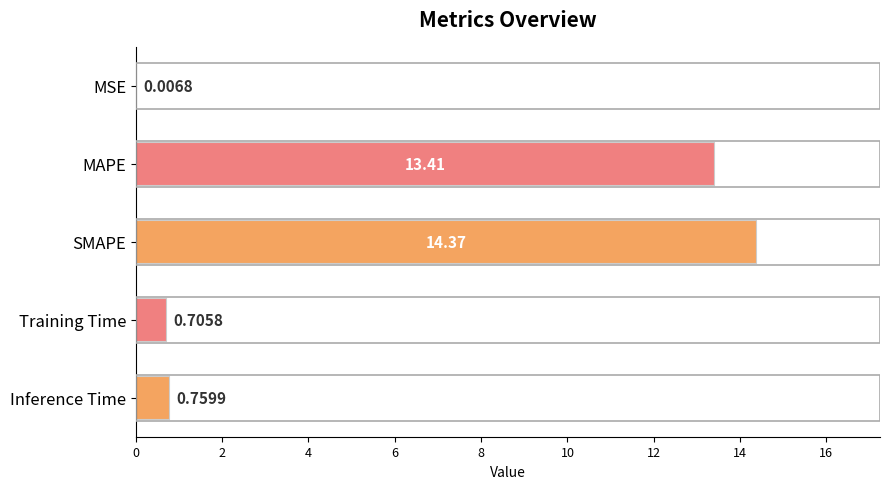

Where is the data nearest to the value 7?

Inference Time